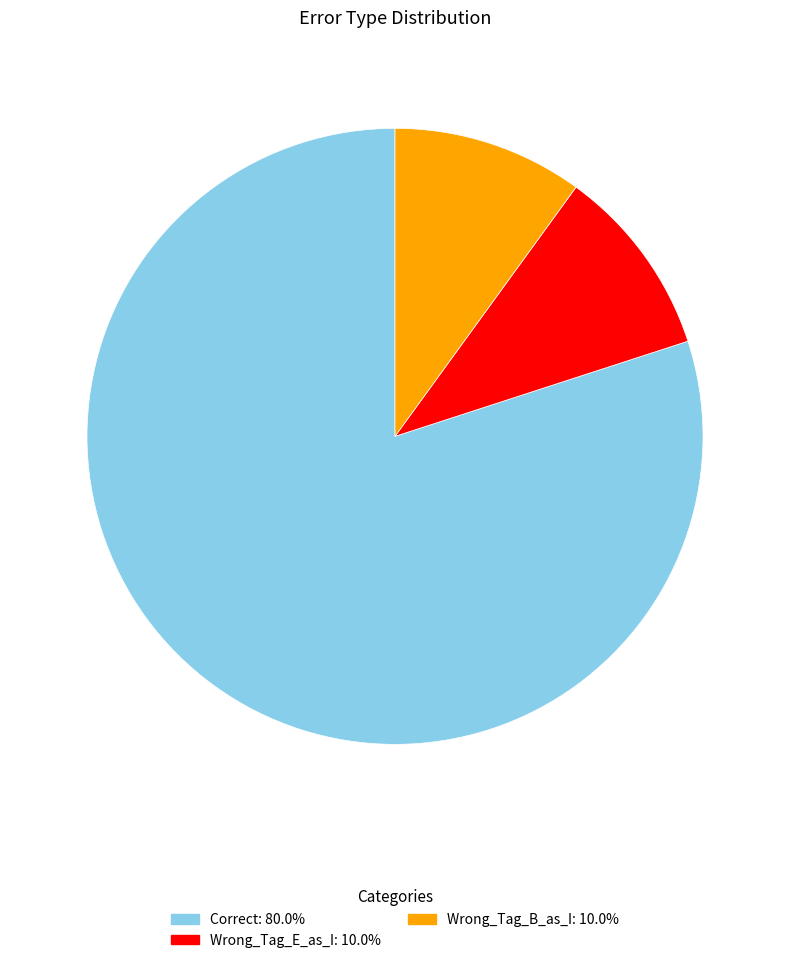

True or false: Wrong_Tag_B_as_I accounts for 18% of the total.

False